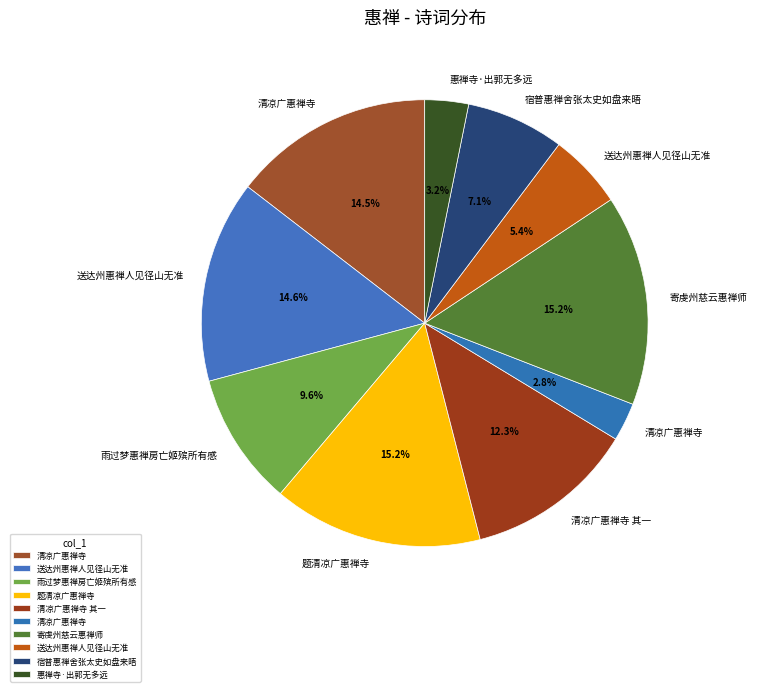

Does any single category account for the majority?

No